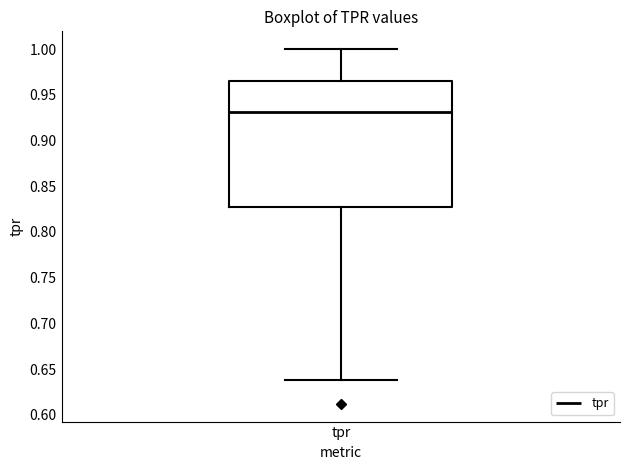

Where is the upper edge of the box for tpr on the y-axis? The values are not printed on the chart, so give them approximately, as read against the axis.

0.965